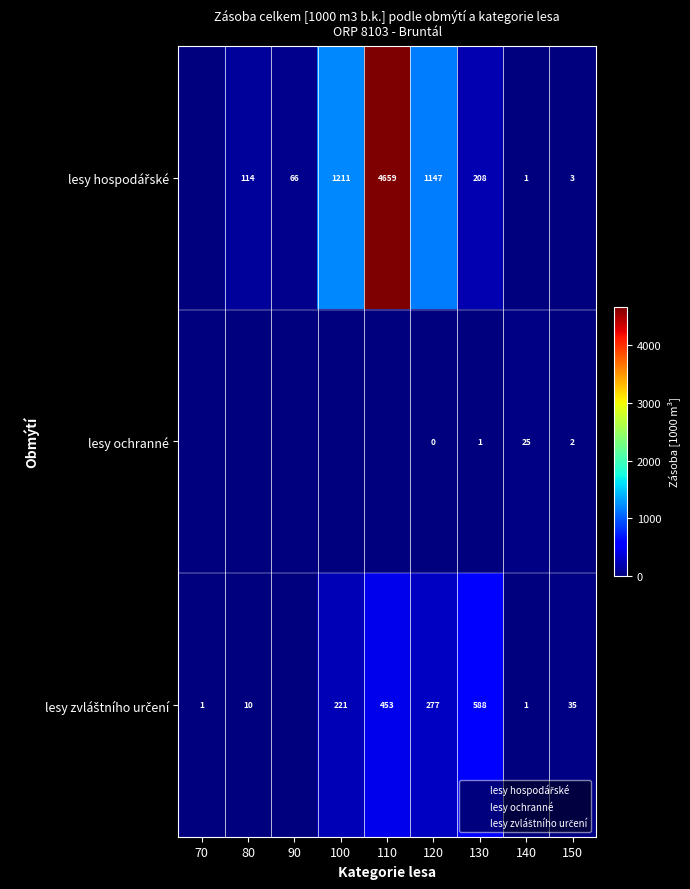

What is the difference between the second highest and minimum values in the lesy ochranné series?

2.2